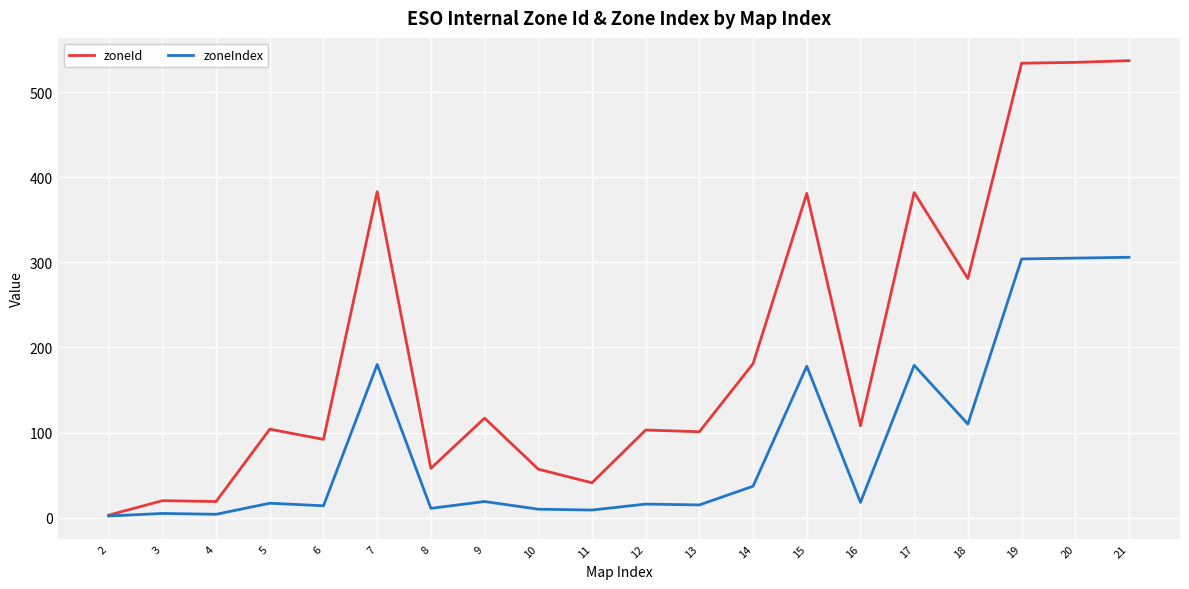

At which label is zoneId closest to 270?

18